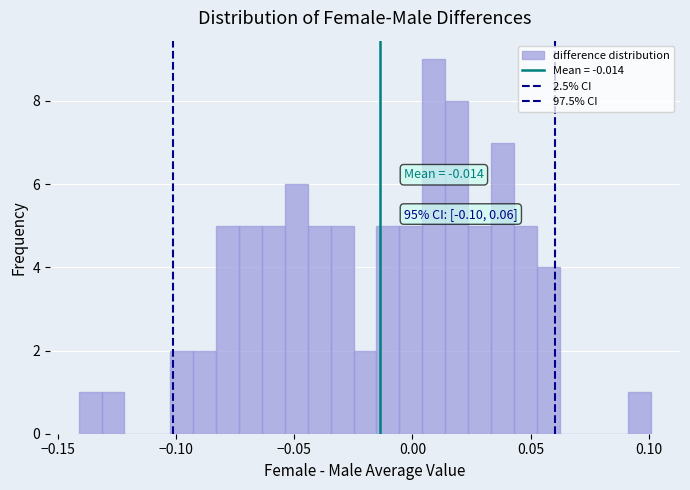

Around what value on the x-axis is the tallest bar? Give the approximate position of its centre, as read against the axis.

0.010